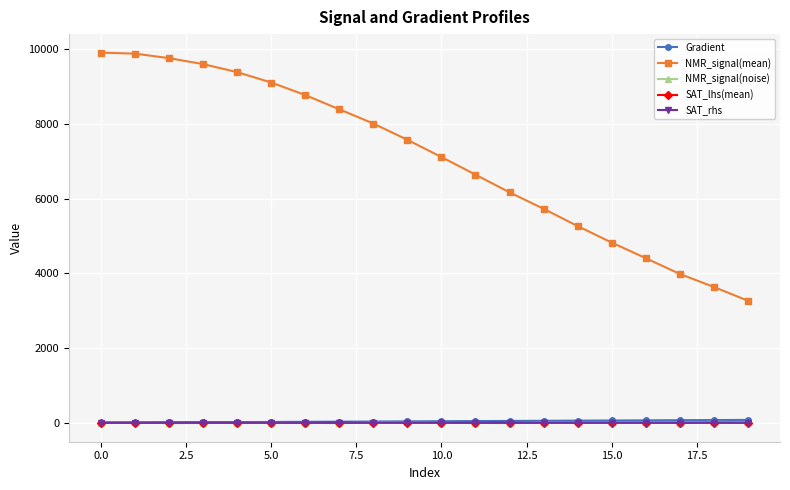

What is the value of the NMR_signal(mean) point at the 6th from the left?

9110.5